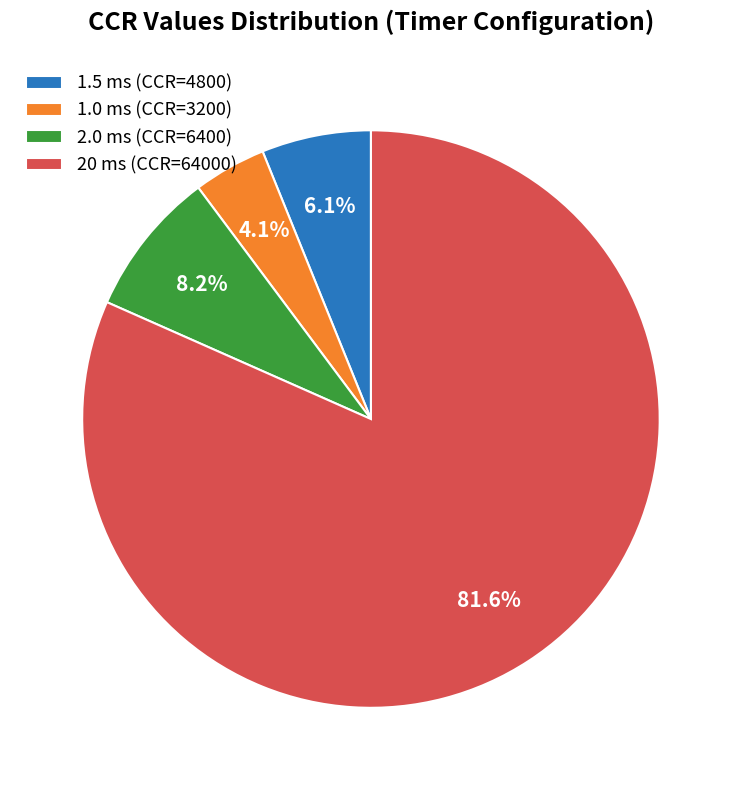

Rank the categories by value from highest to lowest.

20 ms (CCR=64000), 2.0 ms (CCR=6400), 1.5 ms (CCR=4800), 1.0 ms (CCR=3200)